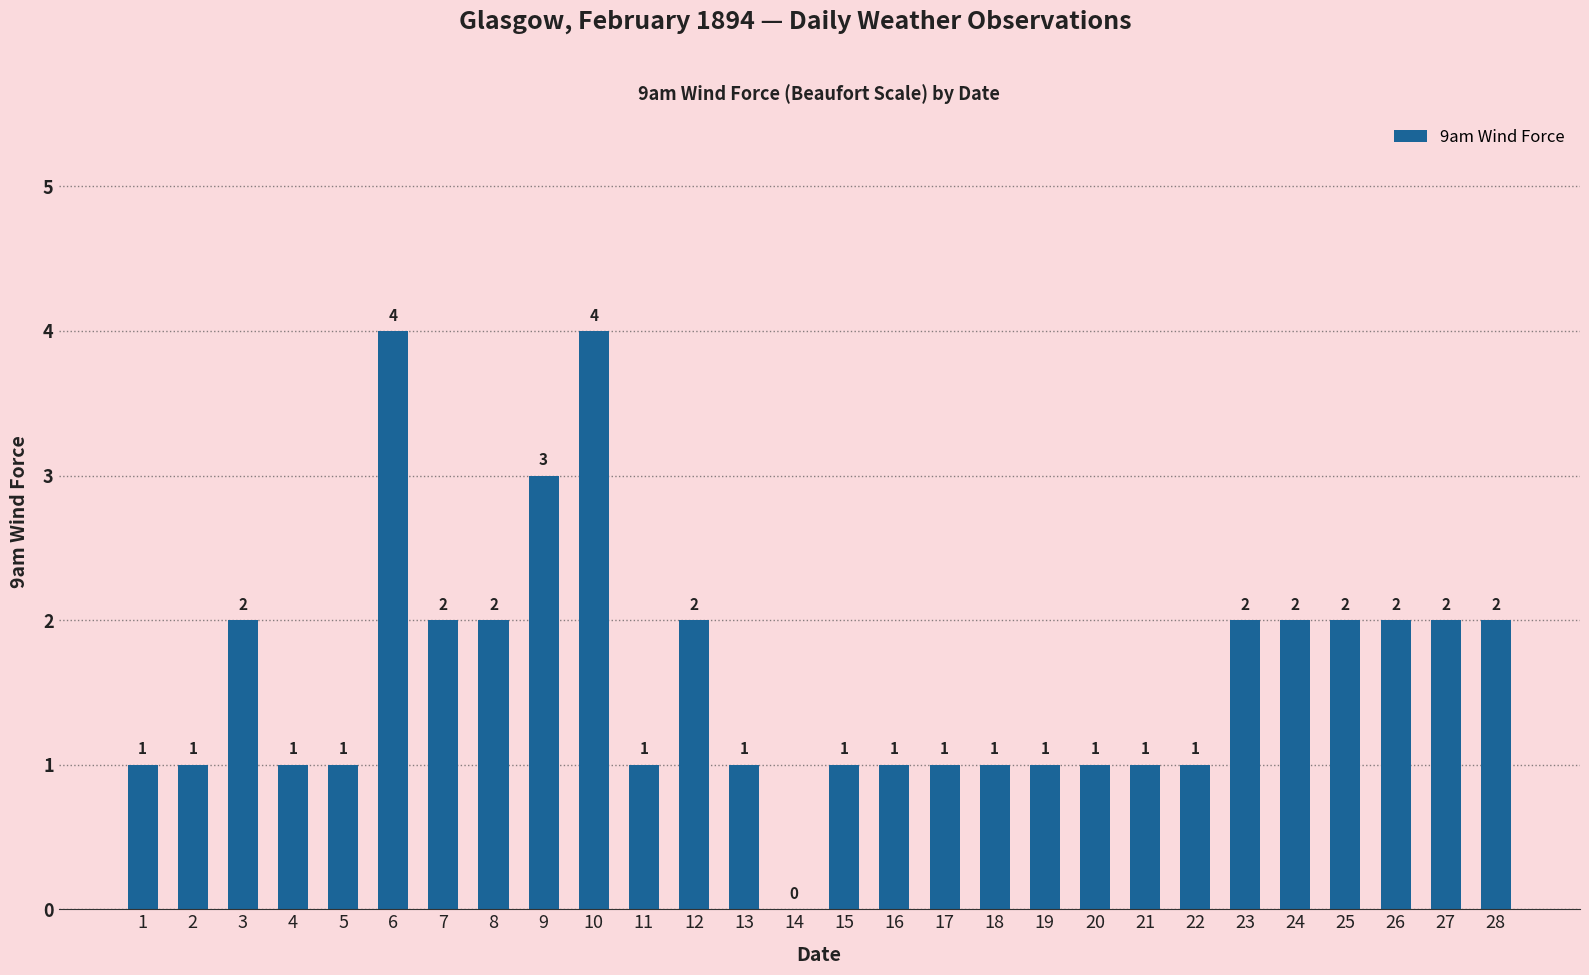

What is the change in value from 4 to 9?

+2